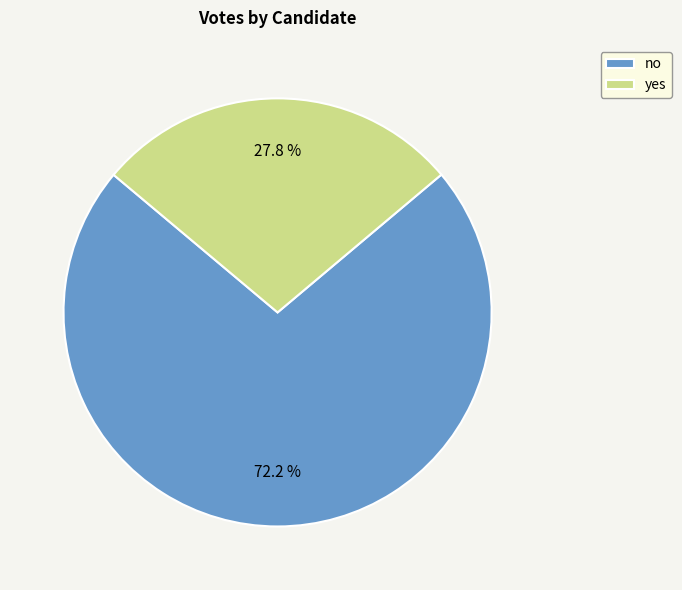

What is the ratio of the value at yes to the value at no?

0.4